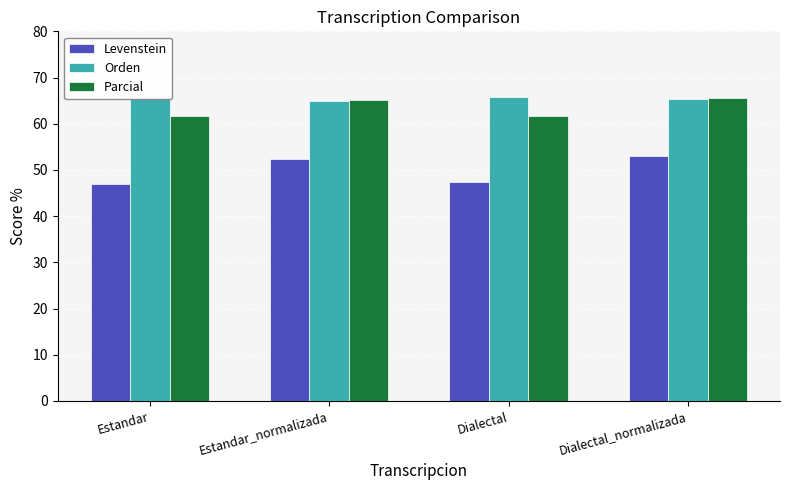

What is the total value across all series at Dialectal_normalizada?

184.0